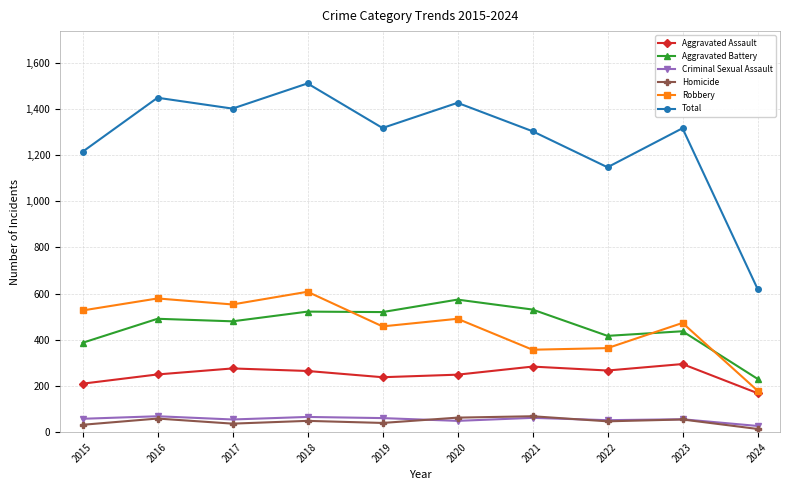

How many interior local peaks does the Total series have?

4